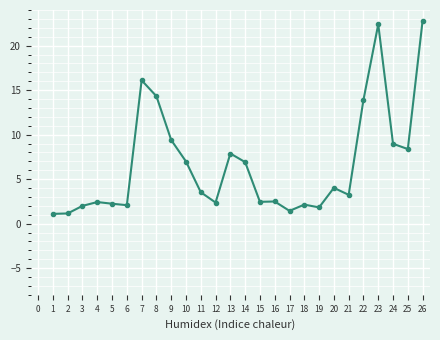

True or false: there are more than 2 points higher than both neighbors.

True